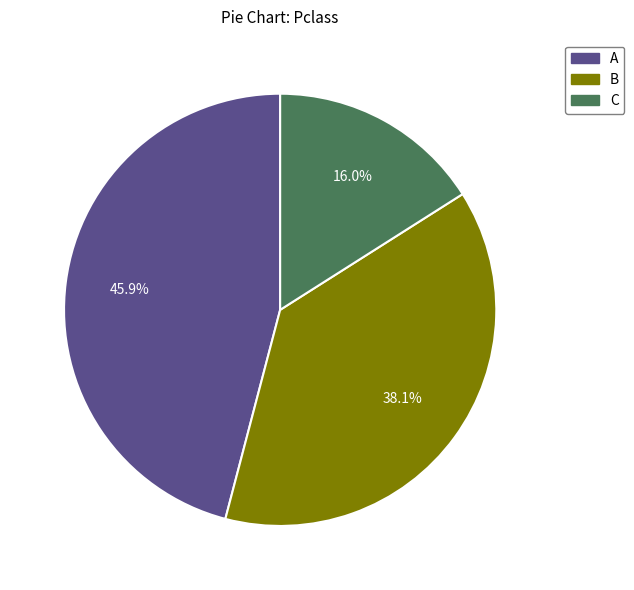

Is there any slice that represents more than half of the pie?

No